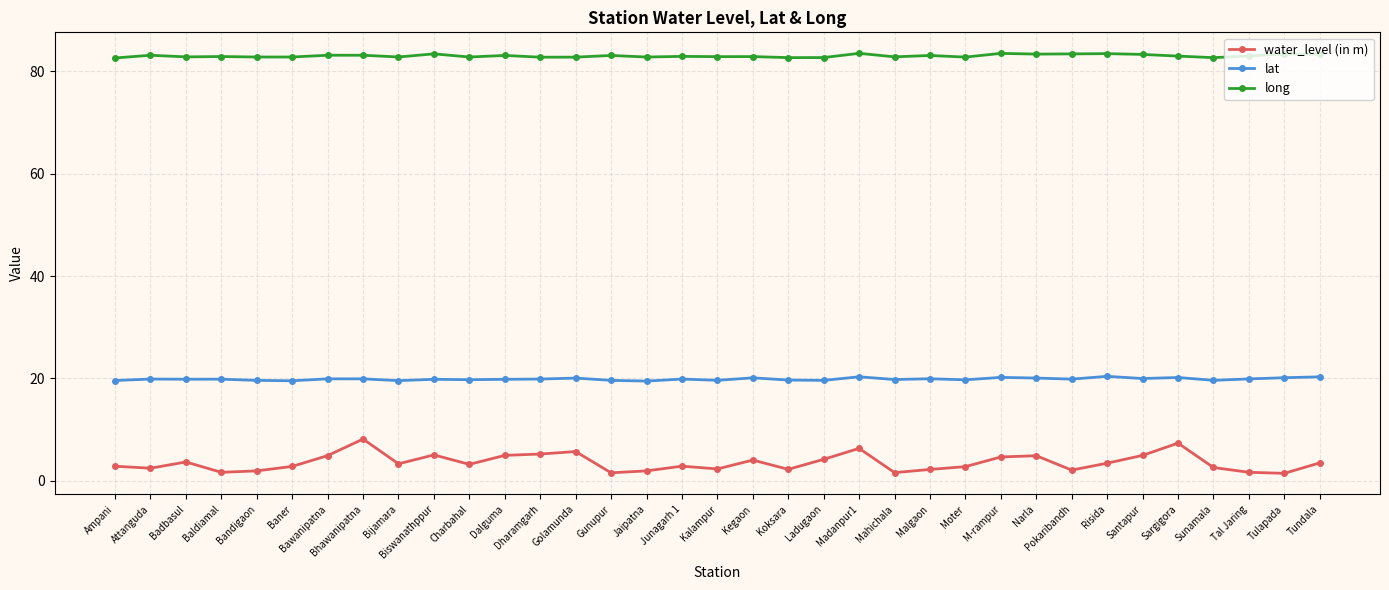

True or false: long and lat cross at least once.

False